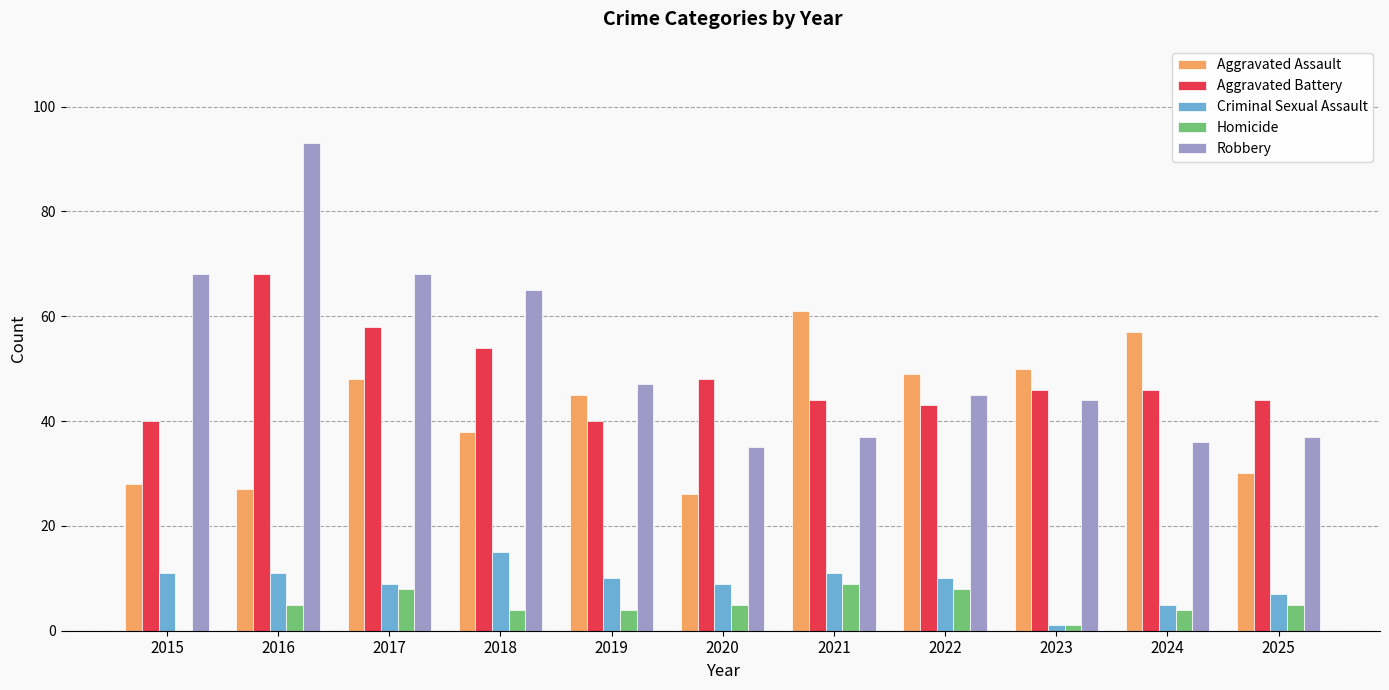

Is it true that Aggravated Assault equals 61 at 2021?

True